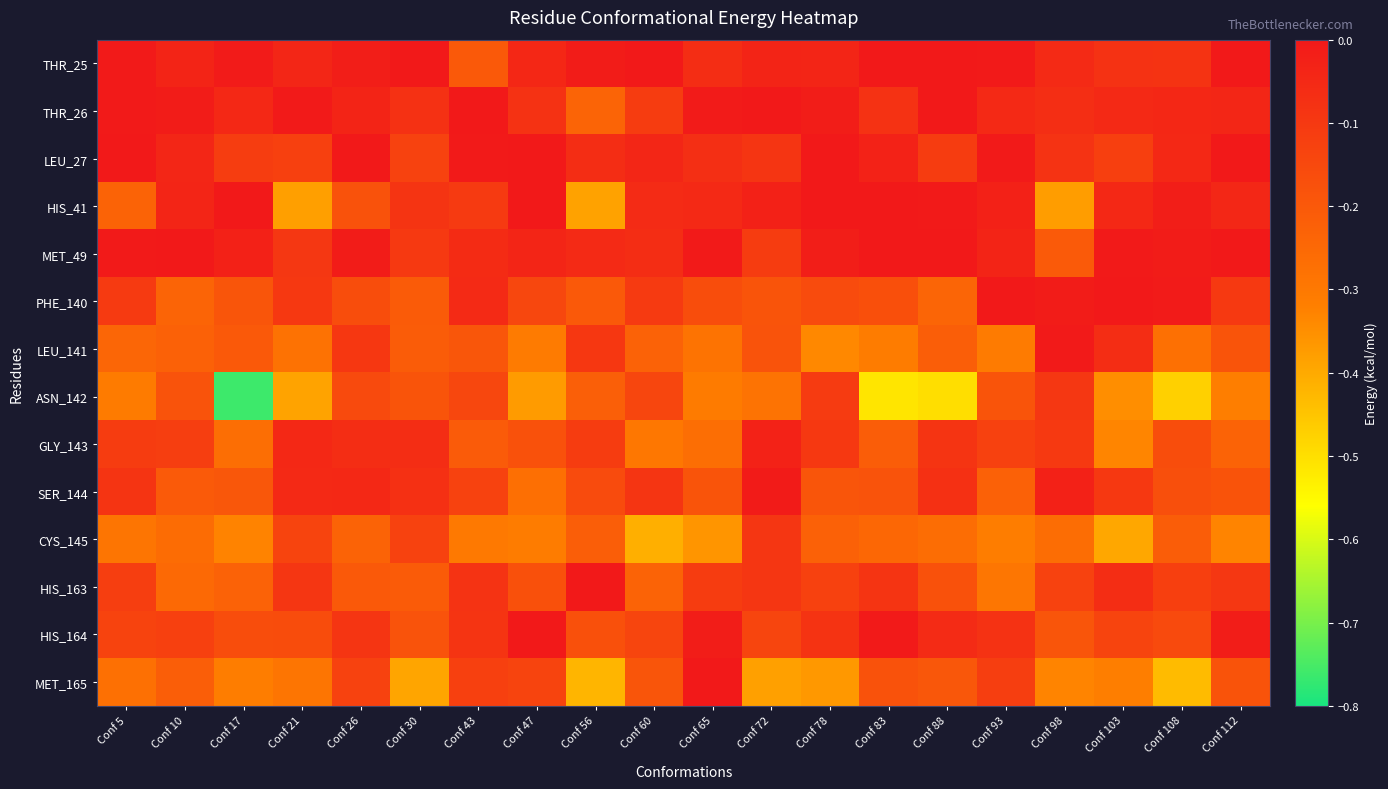

Rank the series by their maximum value, from highest to lowest.

LEU_27, HIS_41, MET_49, THR_25, THR_26, PHE_140, MET_165, HIS_164, HIS_163, LEU_141, SER_144, GLY_143, CYS_145, ASN_142